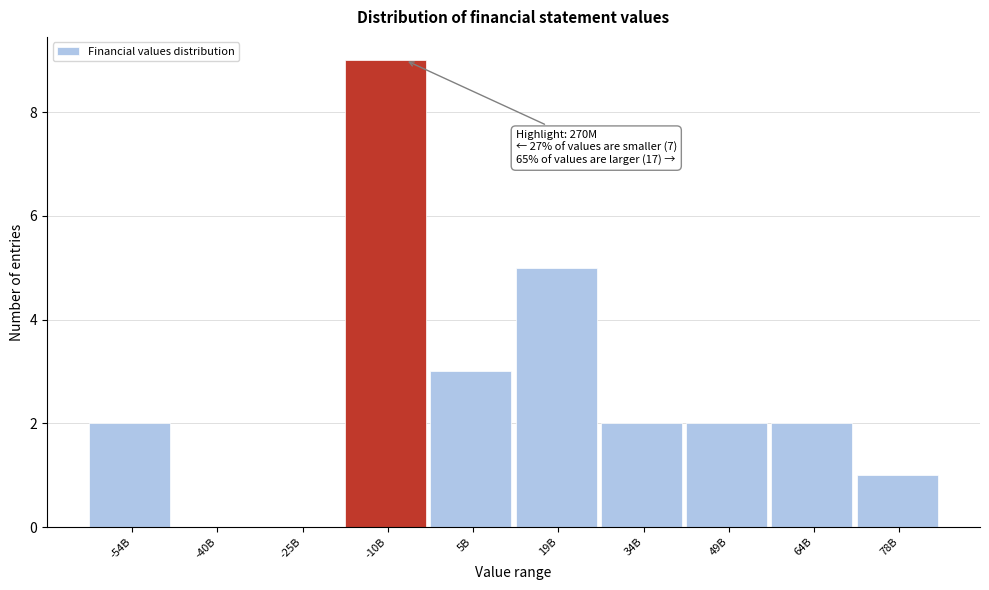

Reading left to right, extract all data points from this chart.

-54B=2	-40B=0	-25B=0	-10B=9	5B=3	19B=5	34B=2	49B=2	64B=2	78B=1